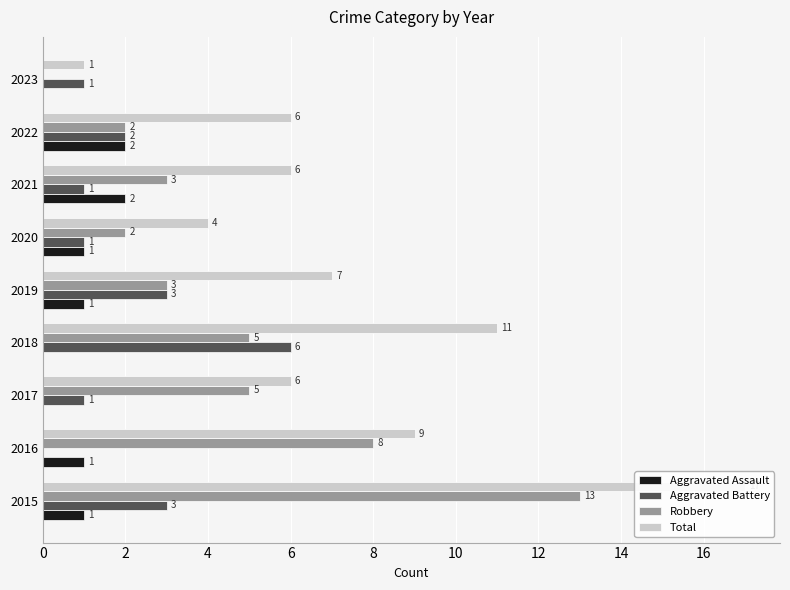

What is the difference between the maximum and minimum values in the Total series?

16